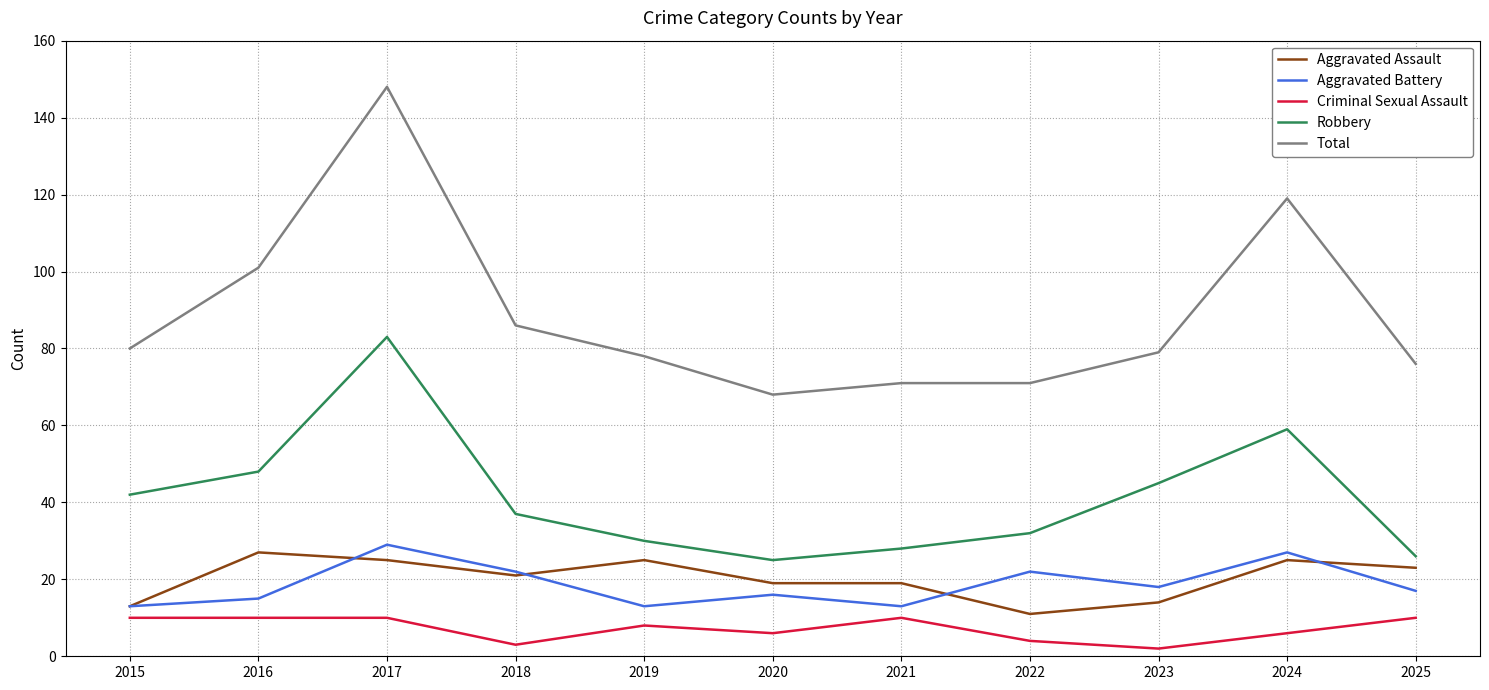

True or false: Aggravated Battery and Total intersect in this chart.

False